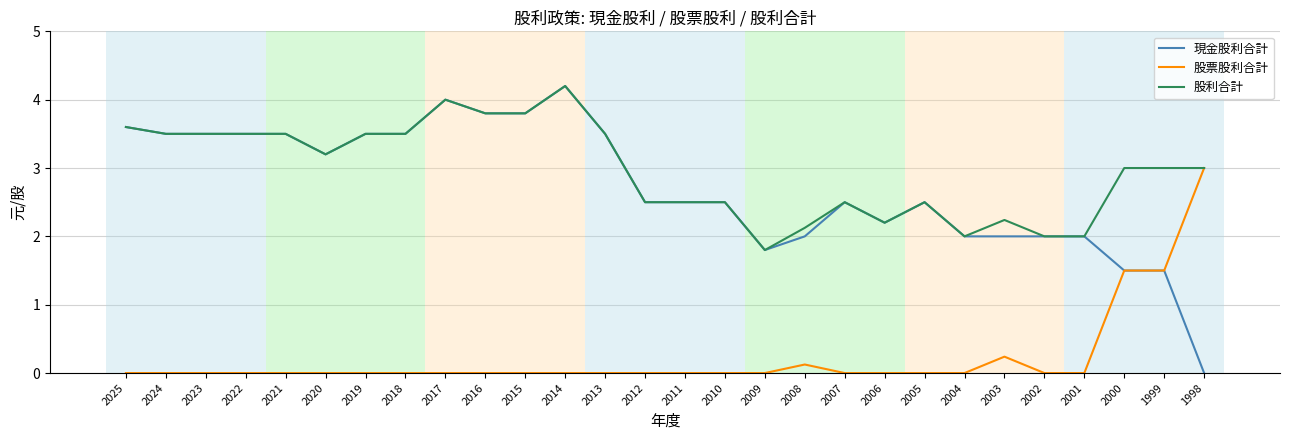

Which series has the largest range (max minus min)?

現金股利合計